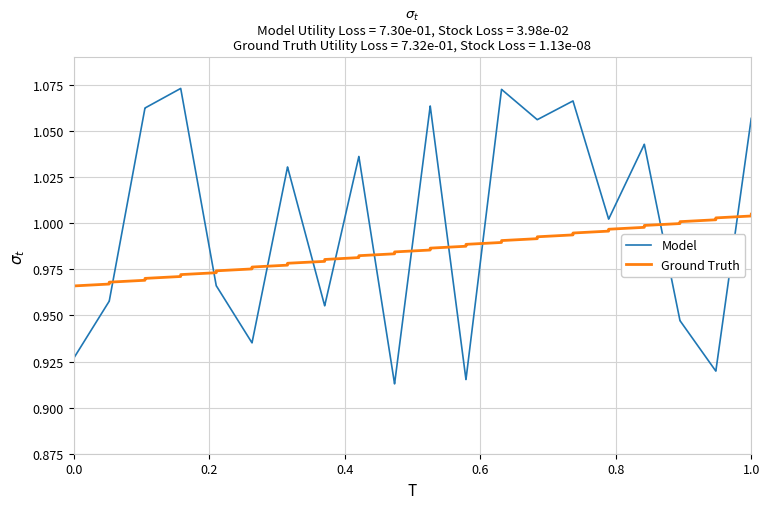

At how many categories does at least one series exceed 0?

40